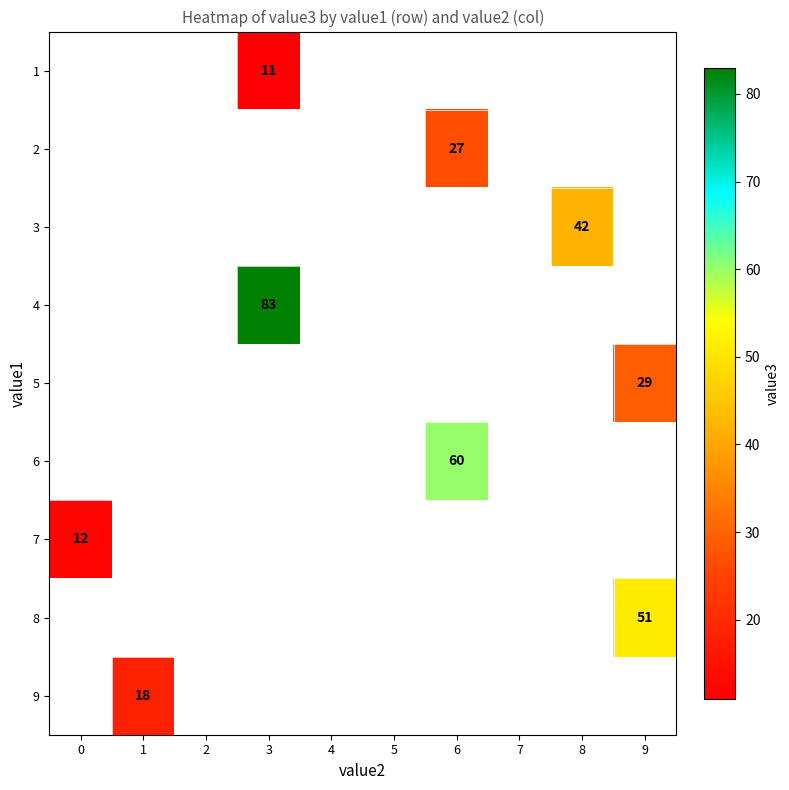

Is it true that 8 equals 51 at 9?

True